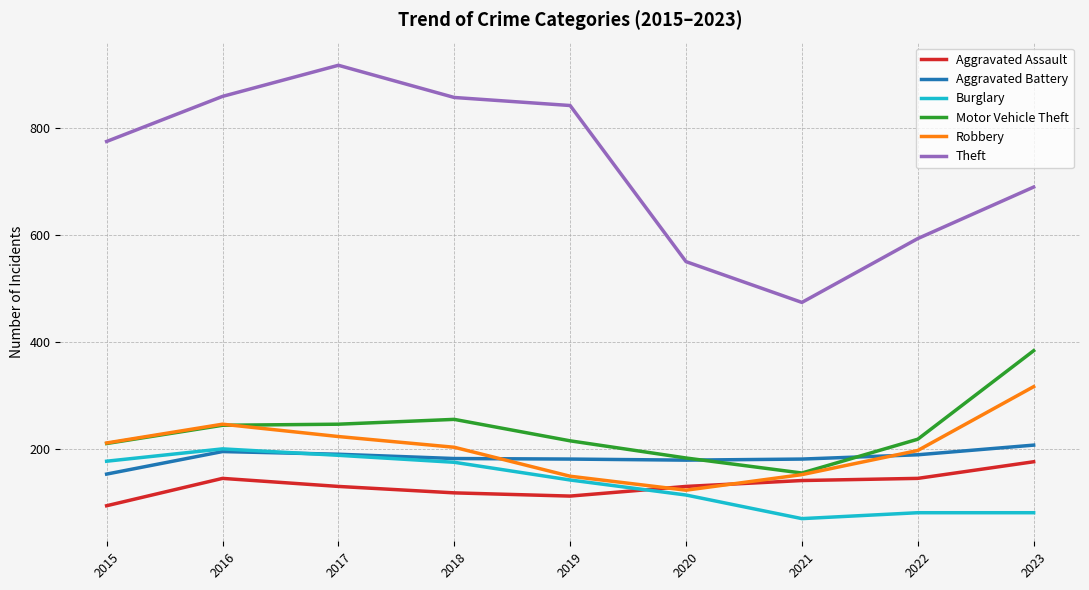

What is the total value across all series at 2019?

1645